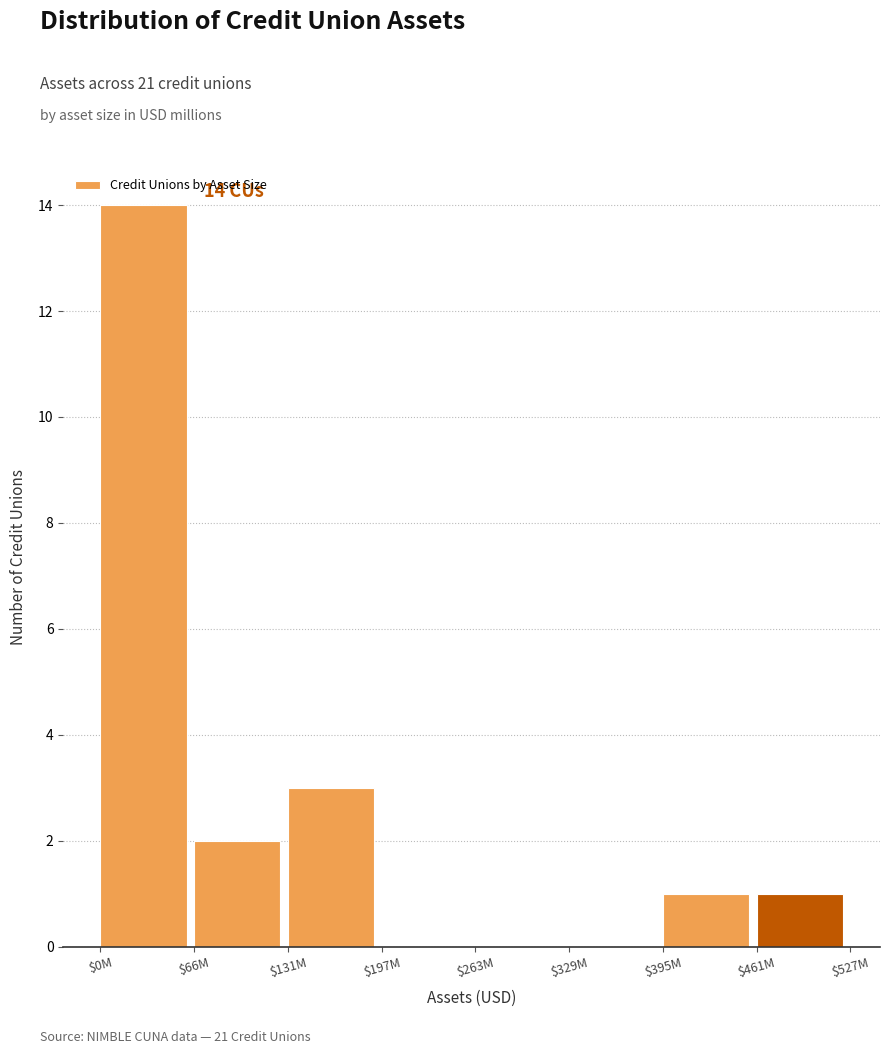

Where is the data nearest to the value 7?

$131M